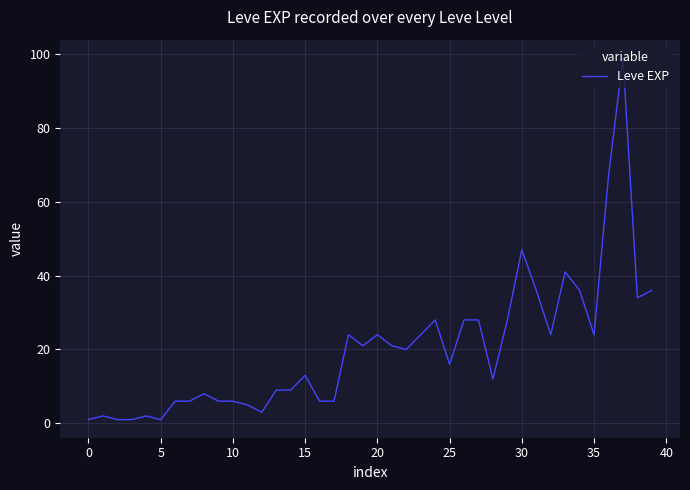

What is the smallest value displayed?

1